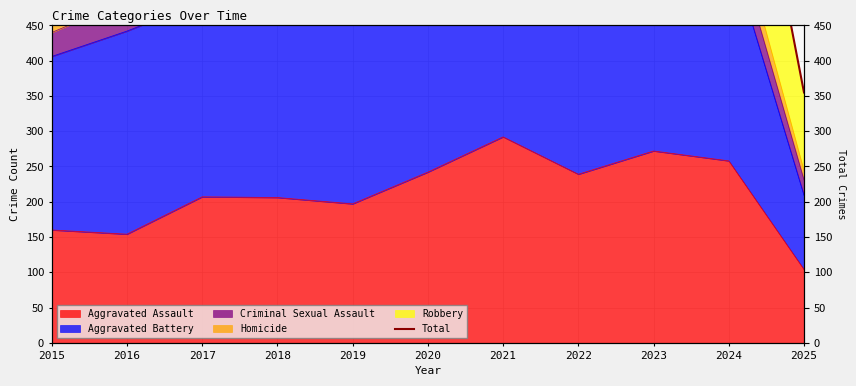

Which label corresponds to the largest value in the chart?

2021